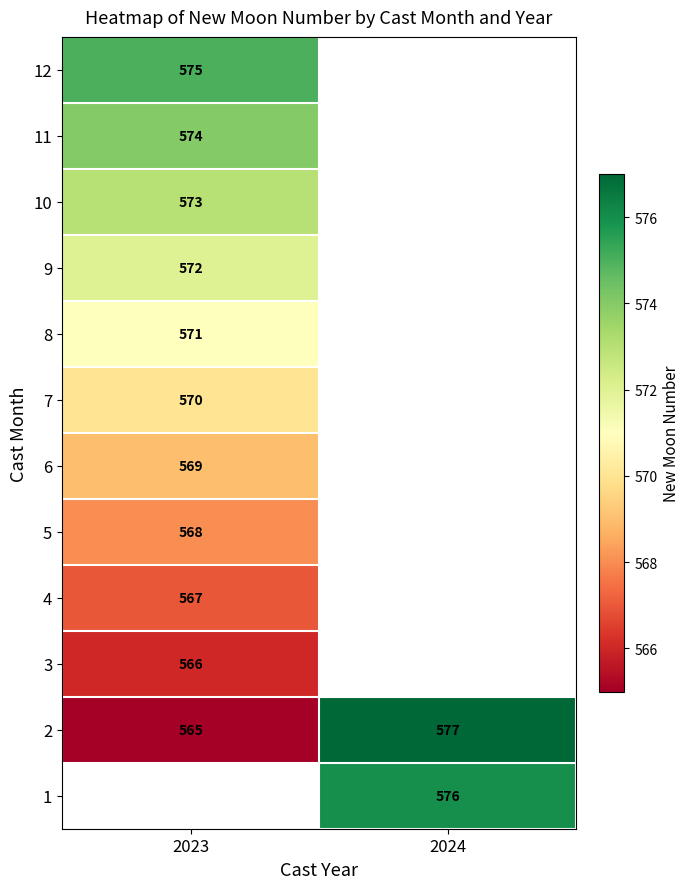

What is the lowest value of the 2 series?

565